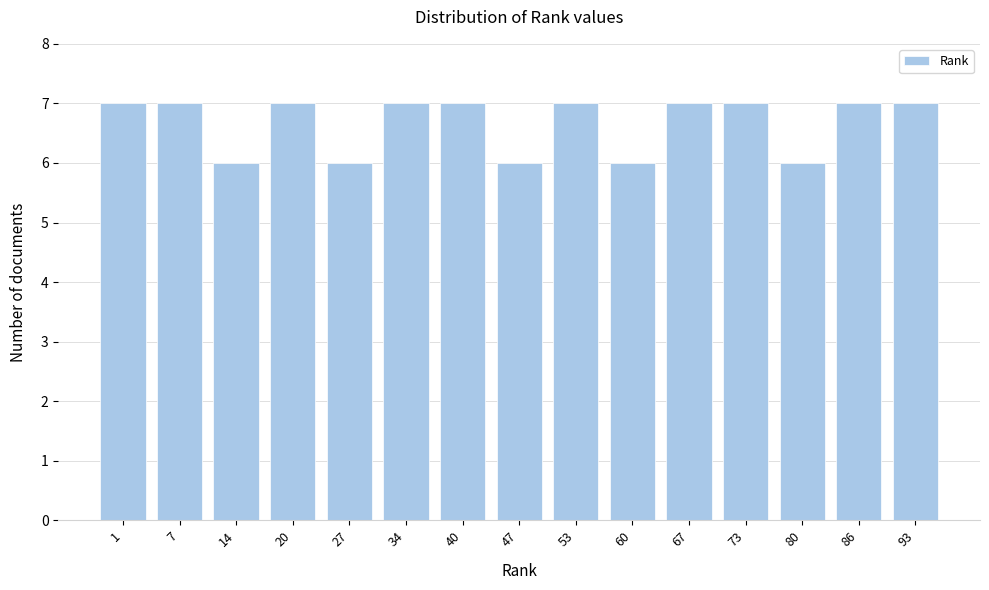

Reading left to right, transcribe all the data shown in this chart.

7	7	6	7	6	7	7	6	7	6	7	7	6	7	7